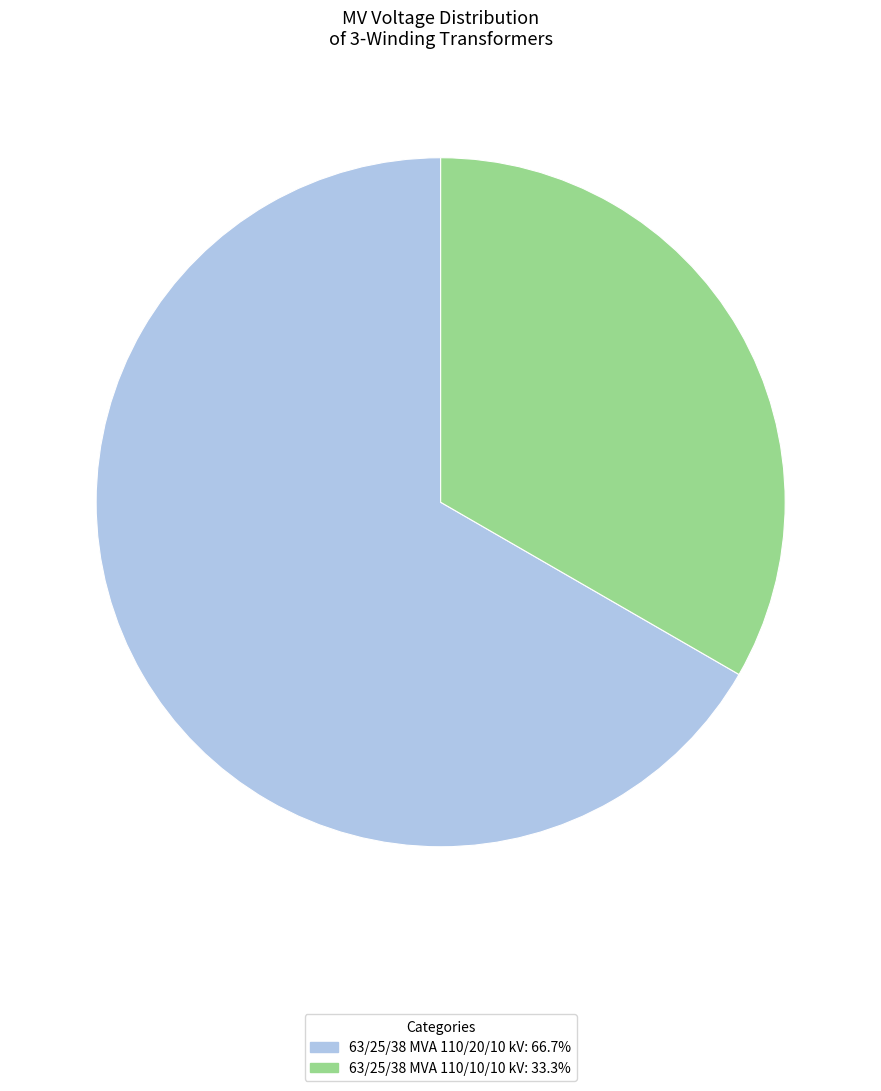

Combined, do 63/25/38 MVA 110/10/10 kV and 63/25/38 MVA 110/20/10 kV account for over 50%?

Yes